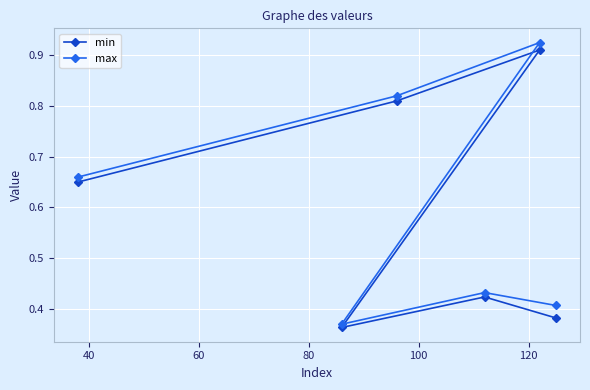

What are all the series names shown in the legend?

min, max